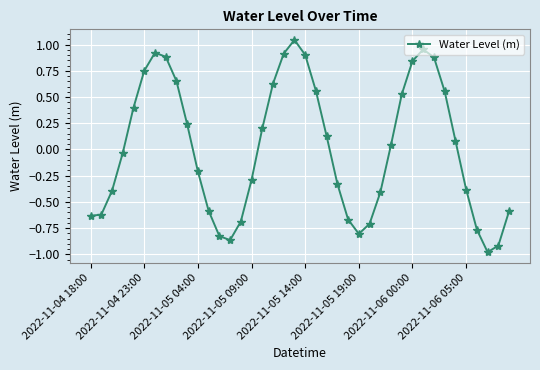

What is the minimum value shown in the chart?

-1.0